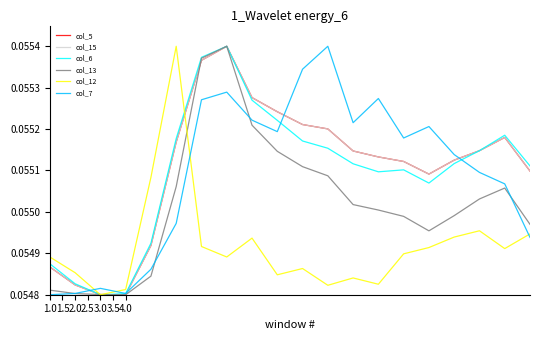

Does the chart display data point markers on the line(s)?

No